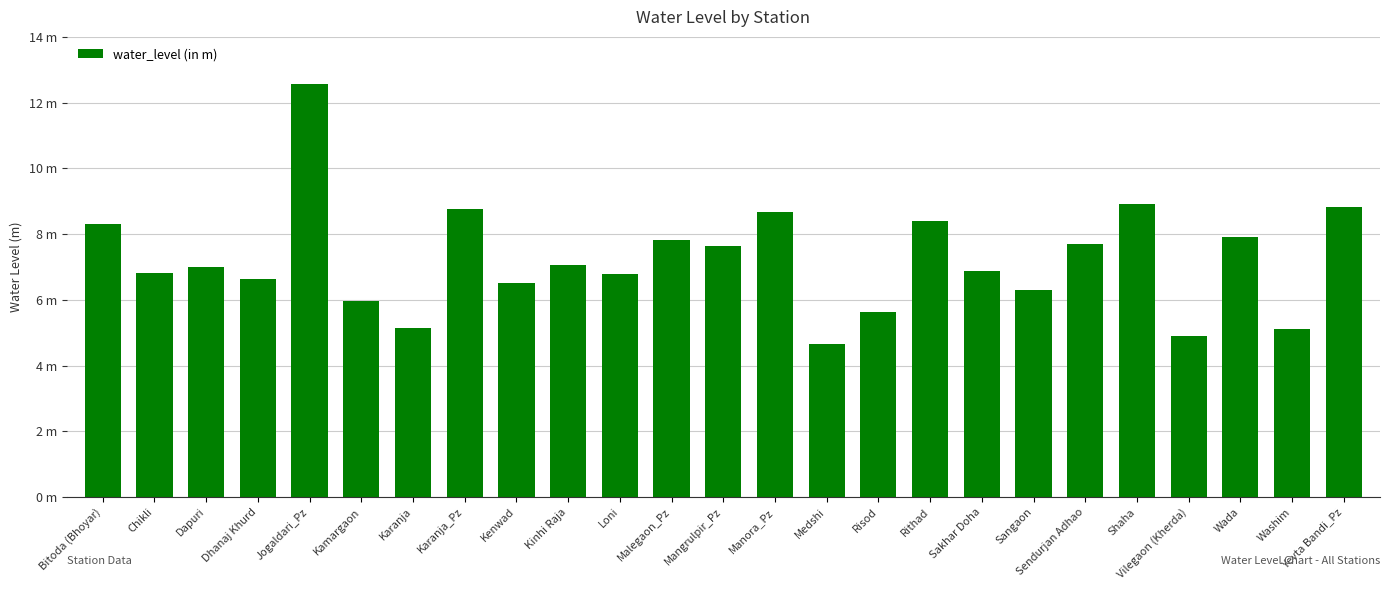

What is the difference between the maximum and minimum values?

7.9